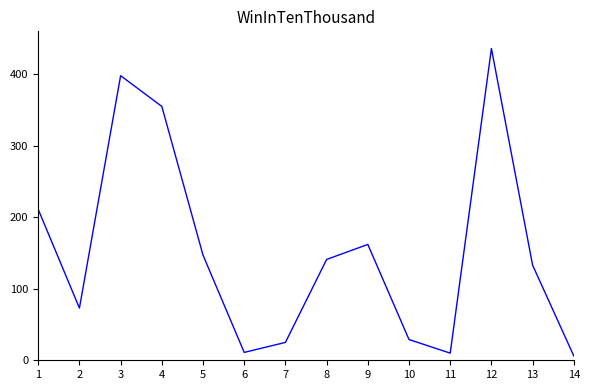

Approximately how many times larger is the value at 1 compared to 8?

1.5